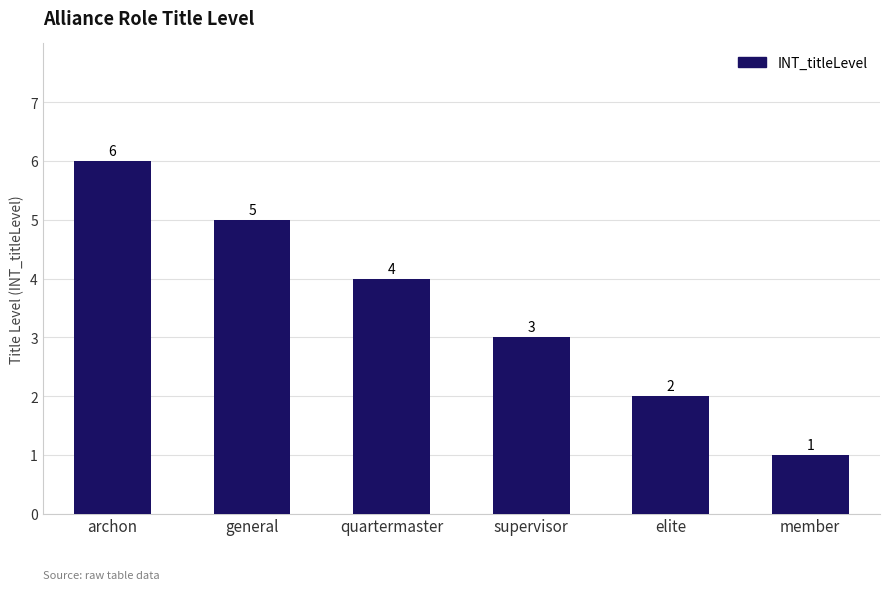

What is the label of the 2nd bar from the left?

general